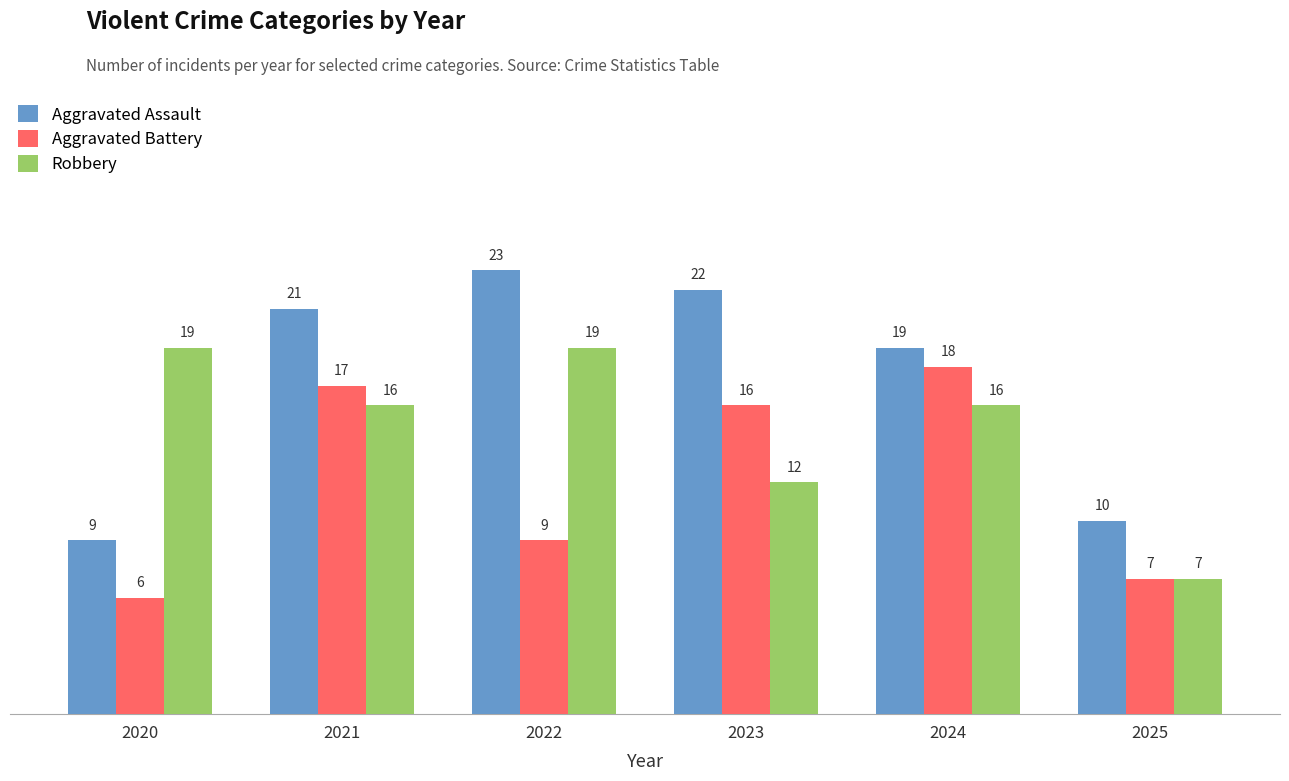

Are the bars horizontal?

No